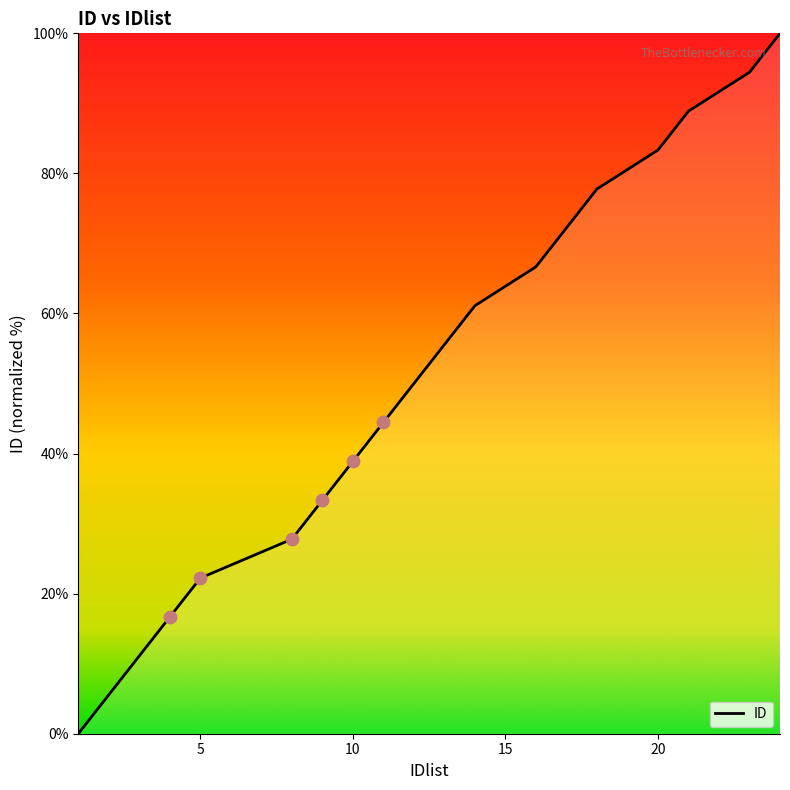

What is the difference between the maximum and minimum values?

100.0